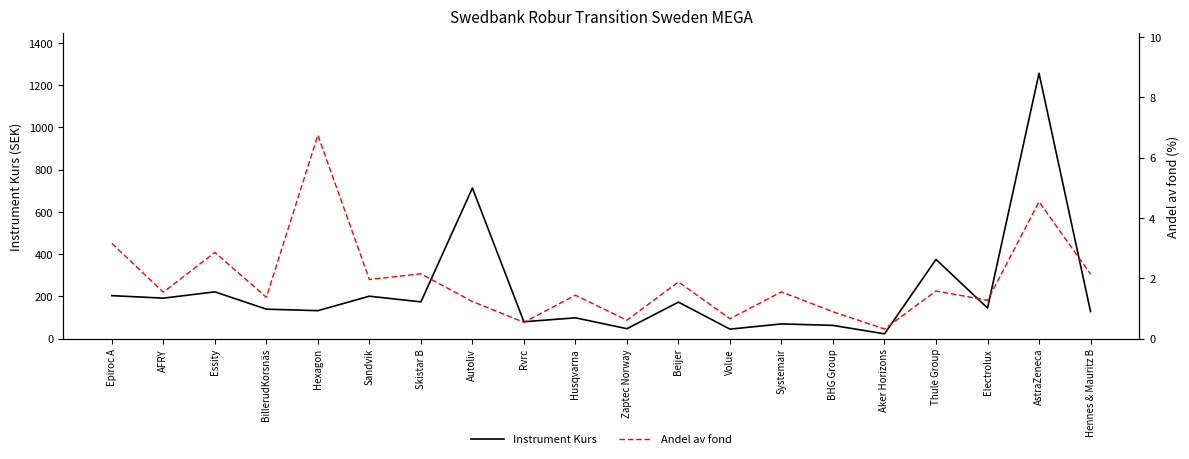

At which label does Instrument Kurs first exceed 144?

Epiroc A